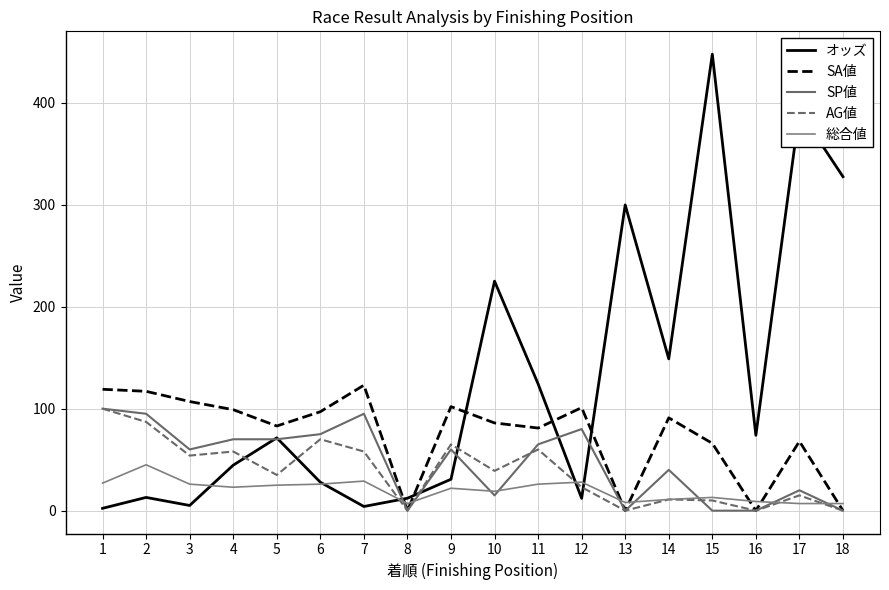

Which series has the largest total across all categories?

オッズ